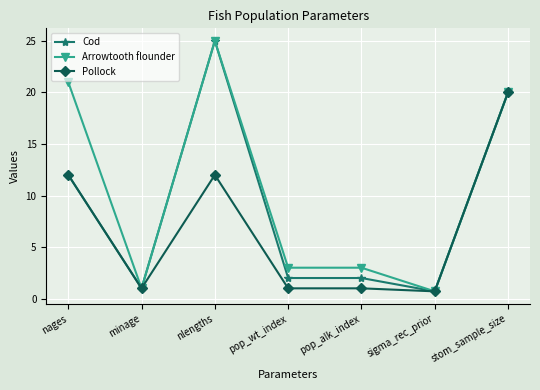

What is the sum of the Arrowtooth flounder values at sigma_rec_prior and pop_alk_index?

3.7